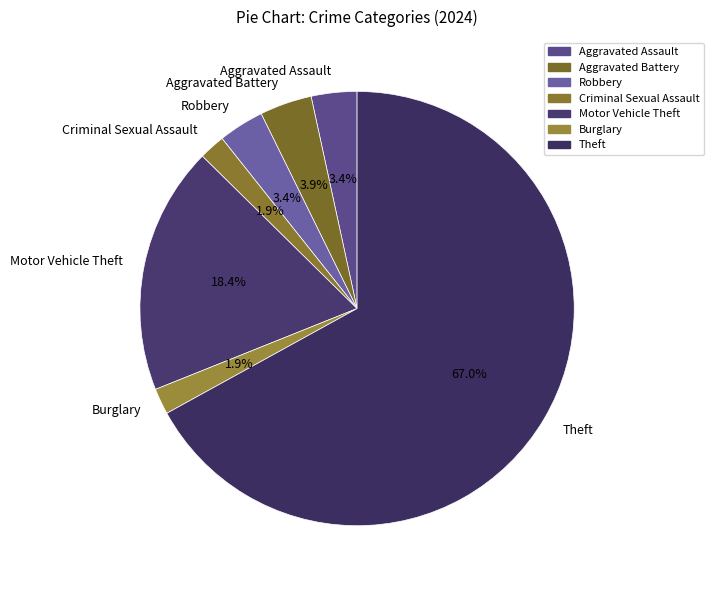

To the nearest percent, what percentage of the pie is Burglary?

2%